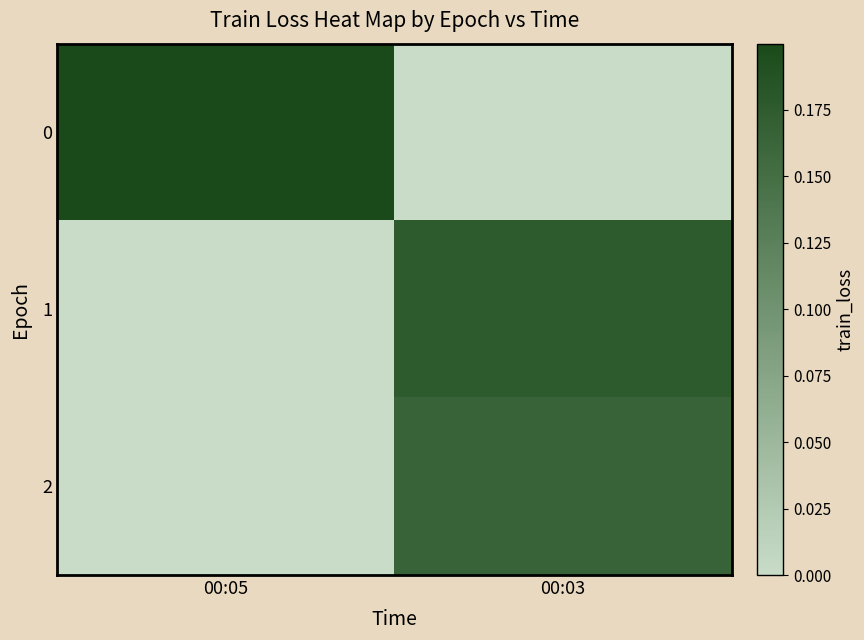

Reading left to right, list all the values displayed in this chart.

0: 00:05=0.2	00:03=0.0
1: 00:05=0.0	00:03=0.2
2: 00:05=0.0	00:03=0.2